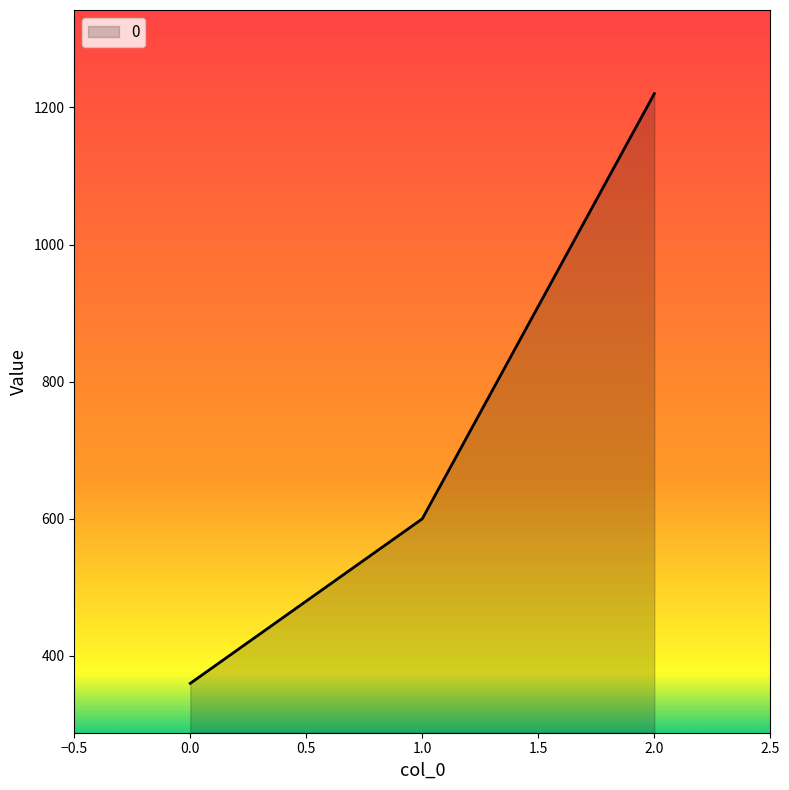

Which category has the highest value across all series?

2.0